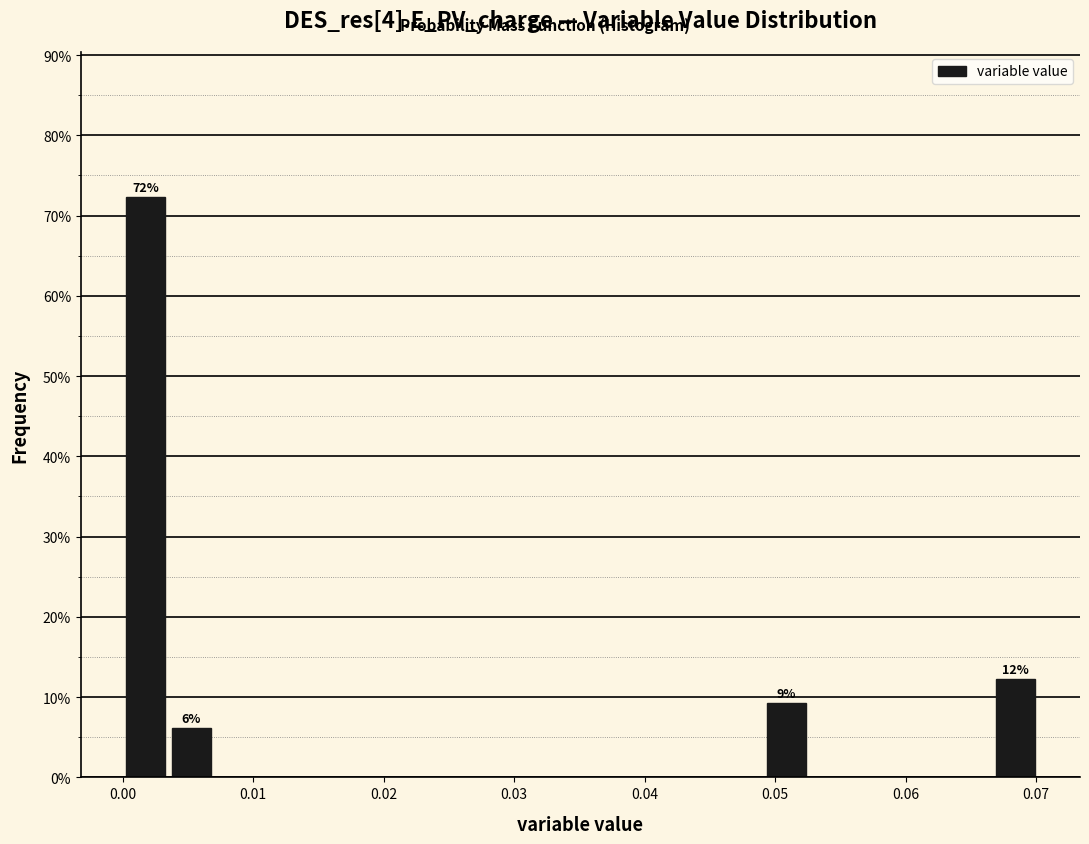

Around what value on the x-axis is the tallest bar? Give the approximate position of its centre, as read against the axis.

0.002